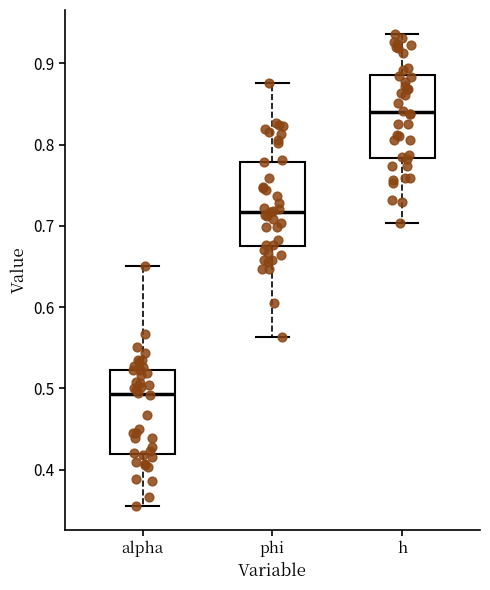

Reading left to right, transcribe this box plot: for each box, give where its median line is, the range the box spans, and where its two whiskers end, as read against the y-axis. The values are not printed on the chart, so give them approximately, as read against the axis.

alpha: median 0.49, box 0.42 to 0.52, whiskers 0.35 to 0.65
phi: median 0.72, box 0.68 to 0.78, whiskers 0.56 to 0.88
h: median 0.84, box 0.78 to 0.89, whiskers 0.70 to 0.94